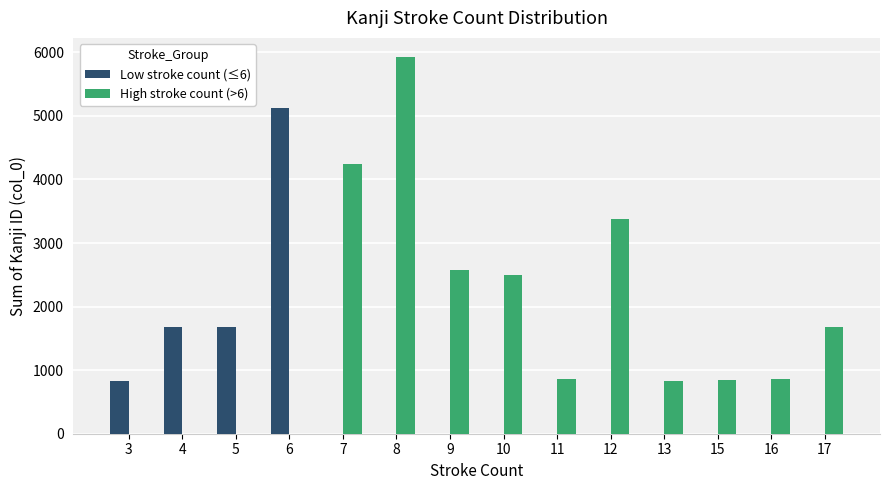

The value of Low stroke count (≤6) at 7 is 0. True or false?

True